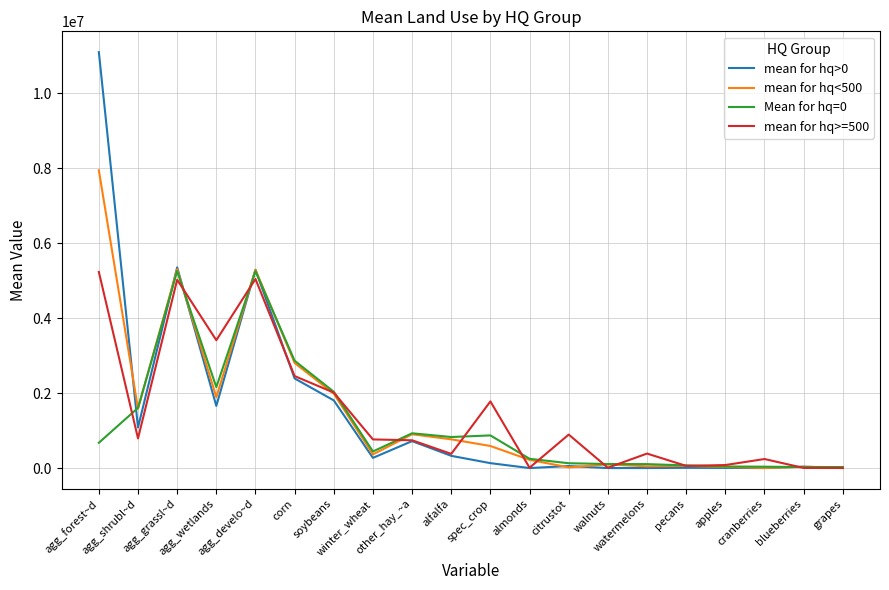

Is it true that Mean for hq=0 equals 41601.0 at apples?

True